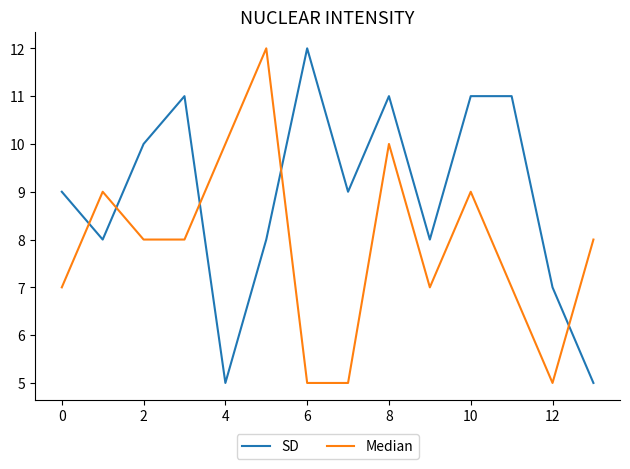

List the series in order of their overall mean, lowest first.

Median, SD